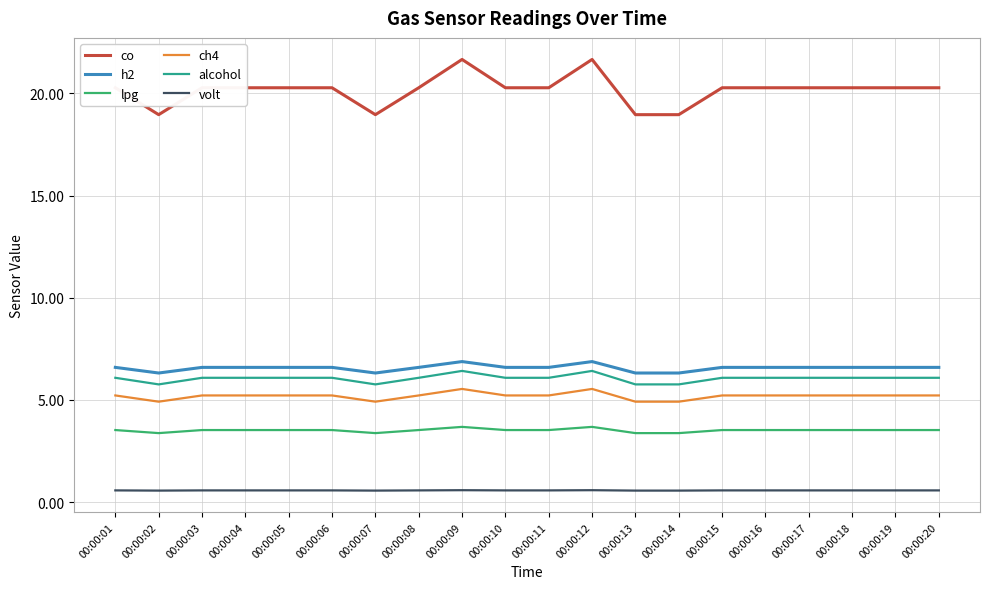

True or false: h2 and co cross at least once.

False